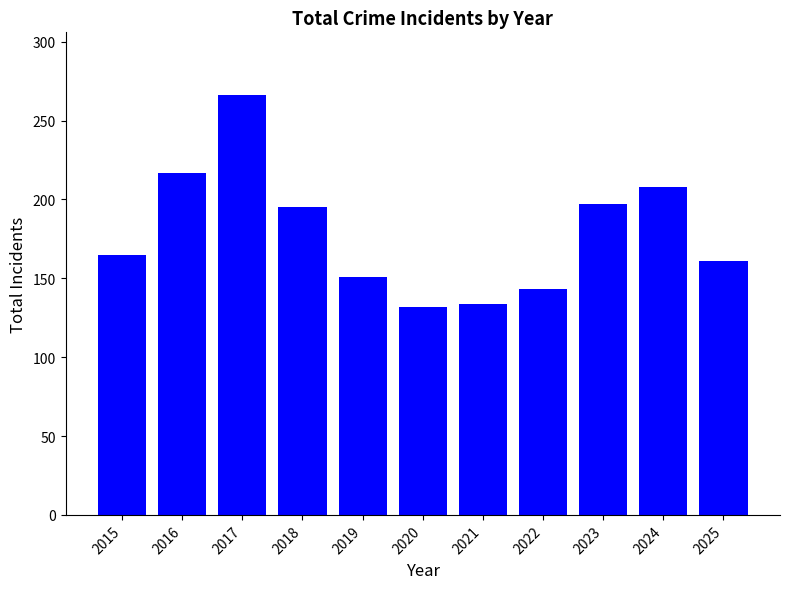

Which has a higher value, 2022 or 2023?

2023